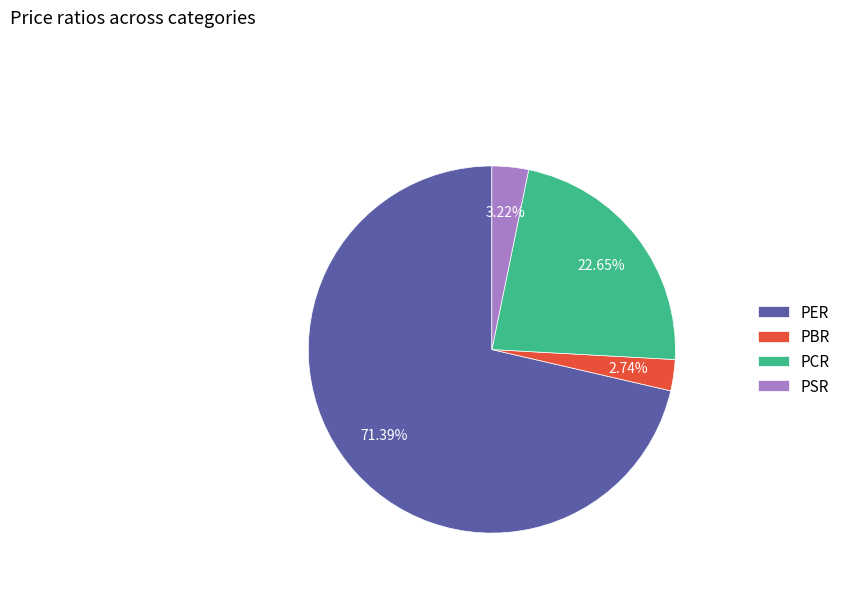

The PER slice represents 71% of the pie. True or false?

True